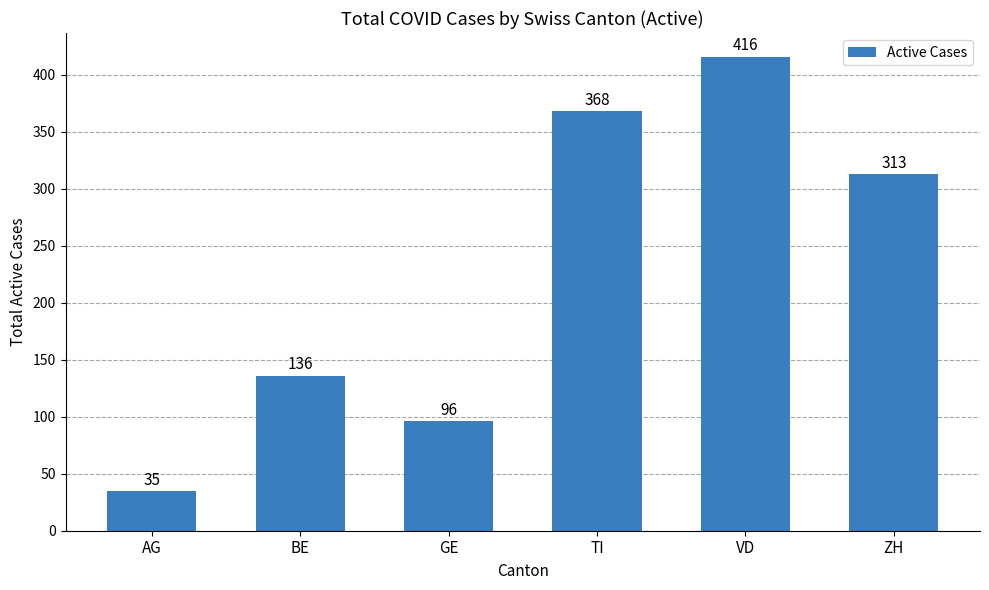

How many data points are less than 313?

3